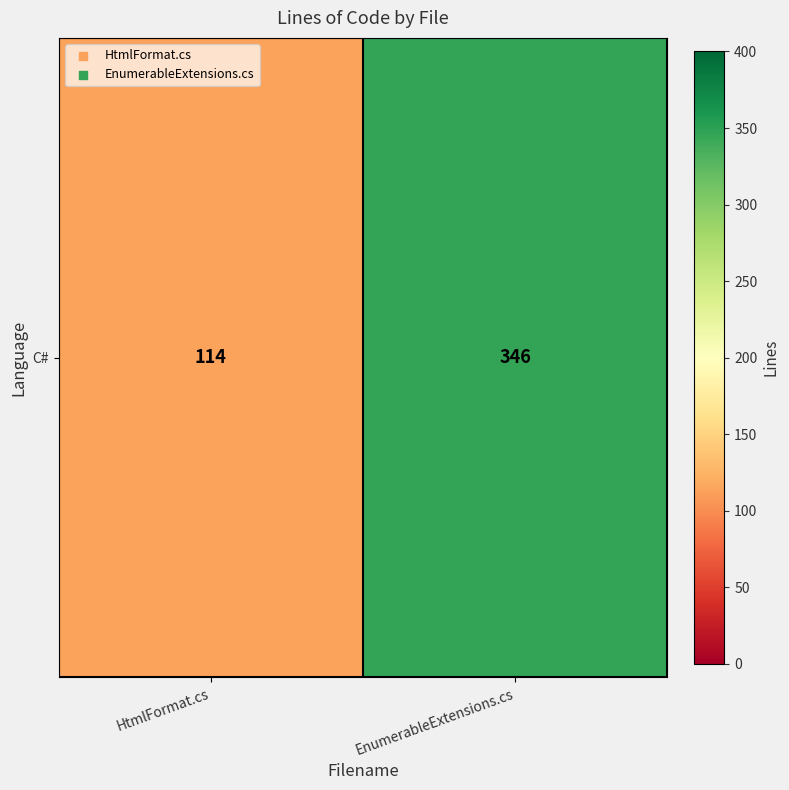

The chart shows a value of 610 at EnumerableExtensions.cs. True or false?

False